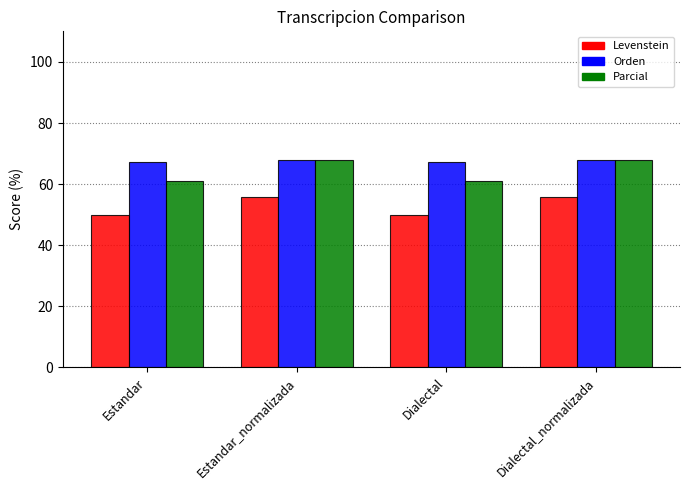

What is the difference between the highest and lowest values at Estandar?

17.6